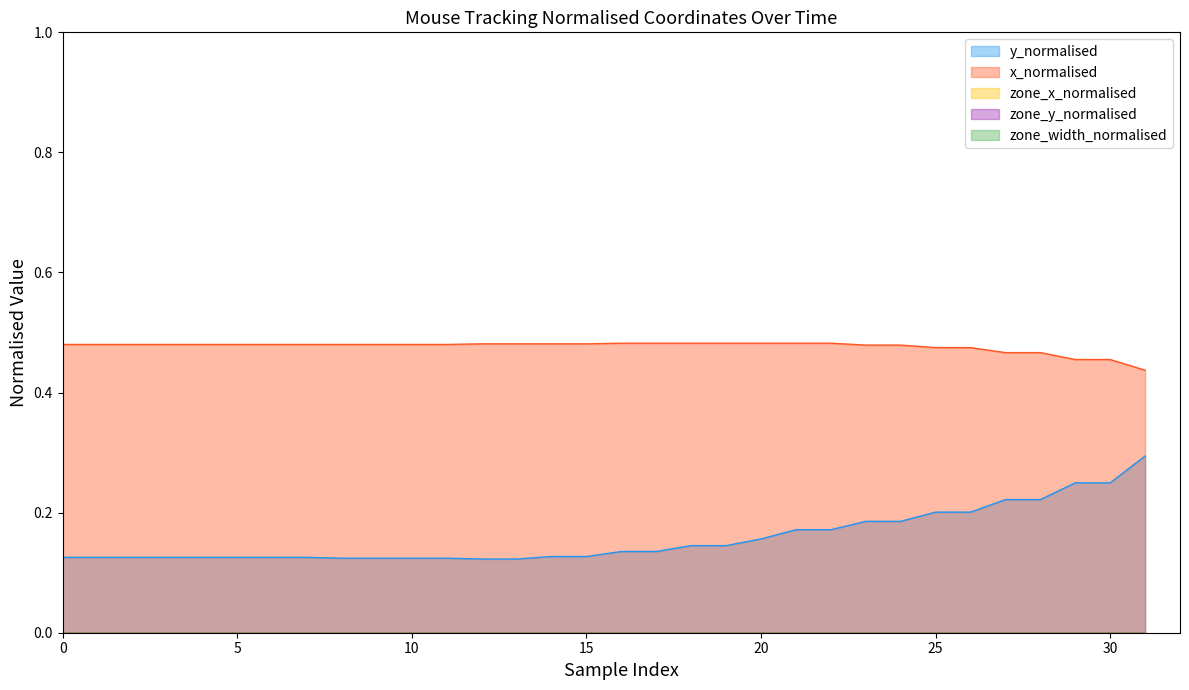

Count the x_normalised values in the range 0 to 1.

32